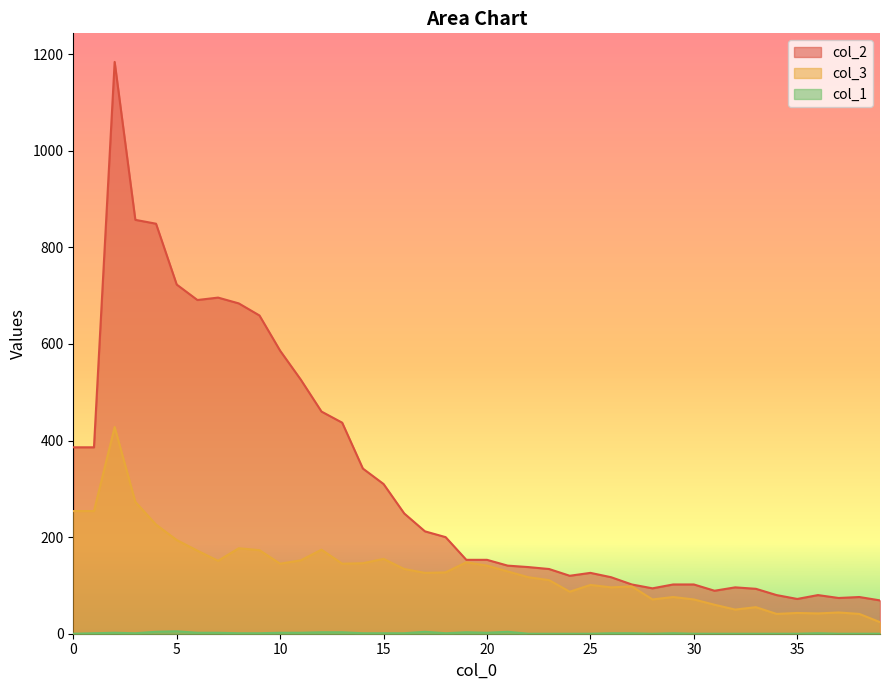

True or false: col_3 and col_1 cross at least once.

False